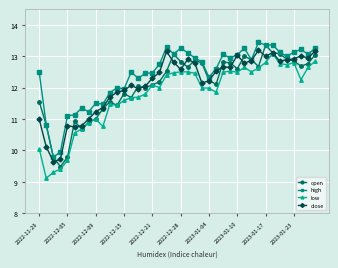

True or false: low and high intersect in this chart.

False